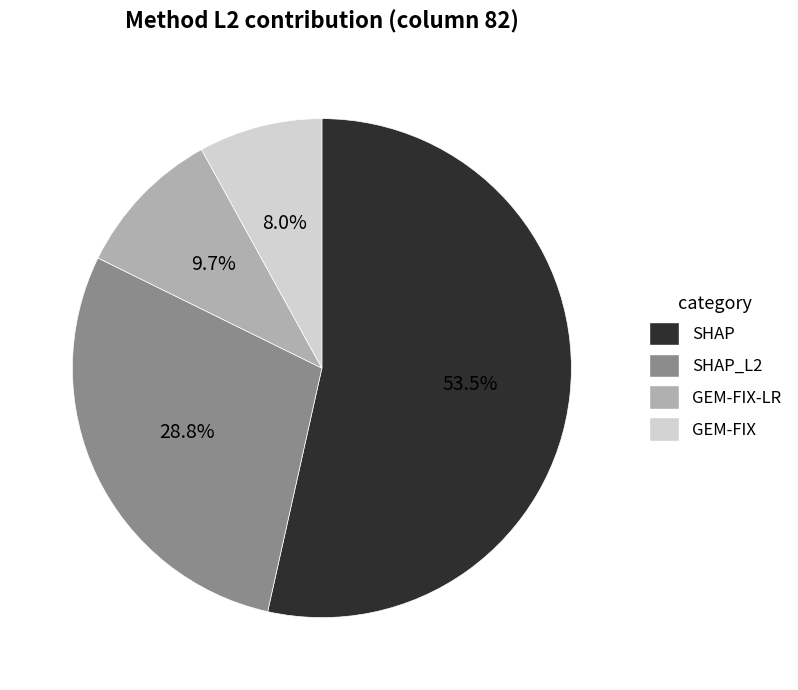

Is there a majority slice in this chart?

Yes